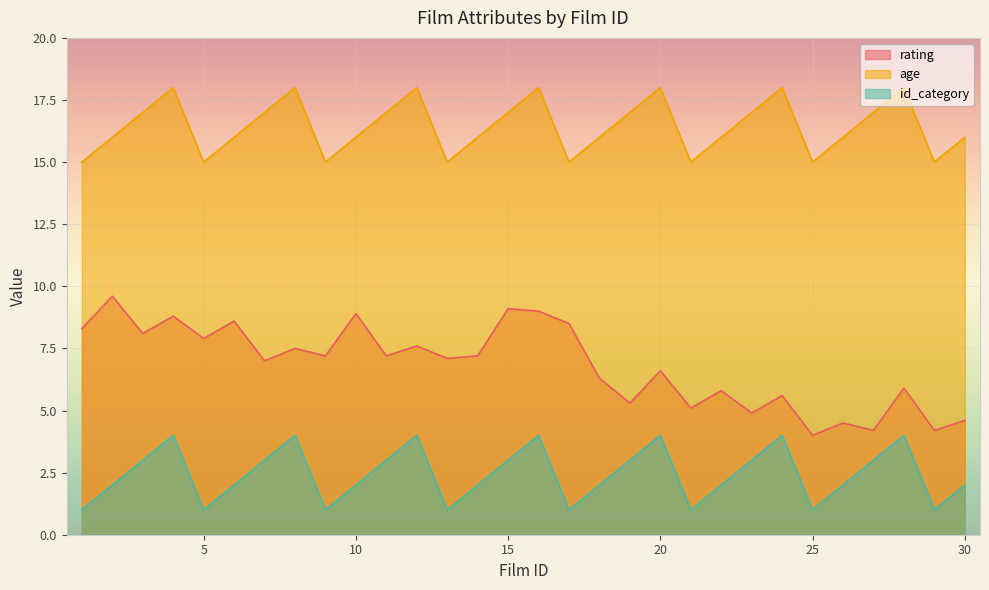

Does the chart display data point markers on the line(s)?

No